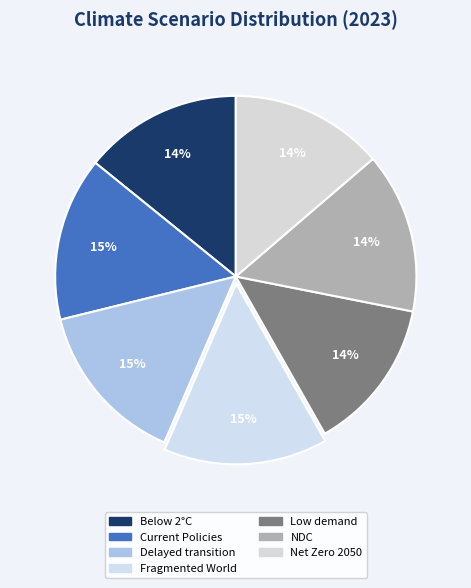

Which slice is the smallest?

Low demand